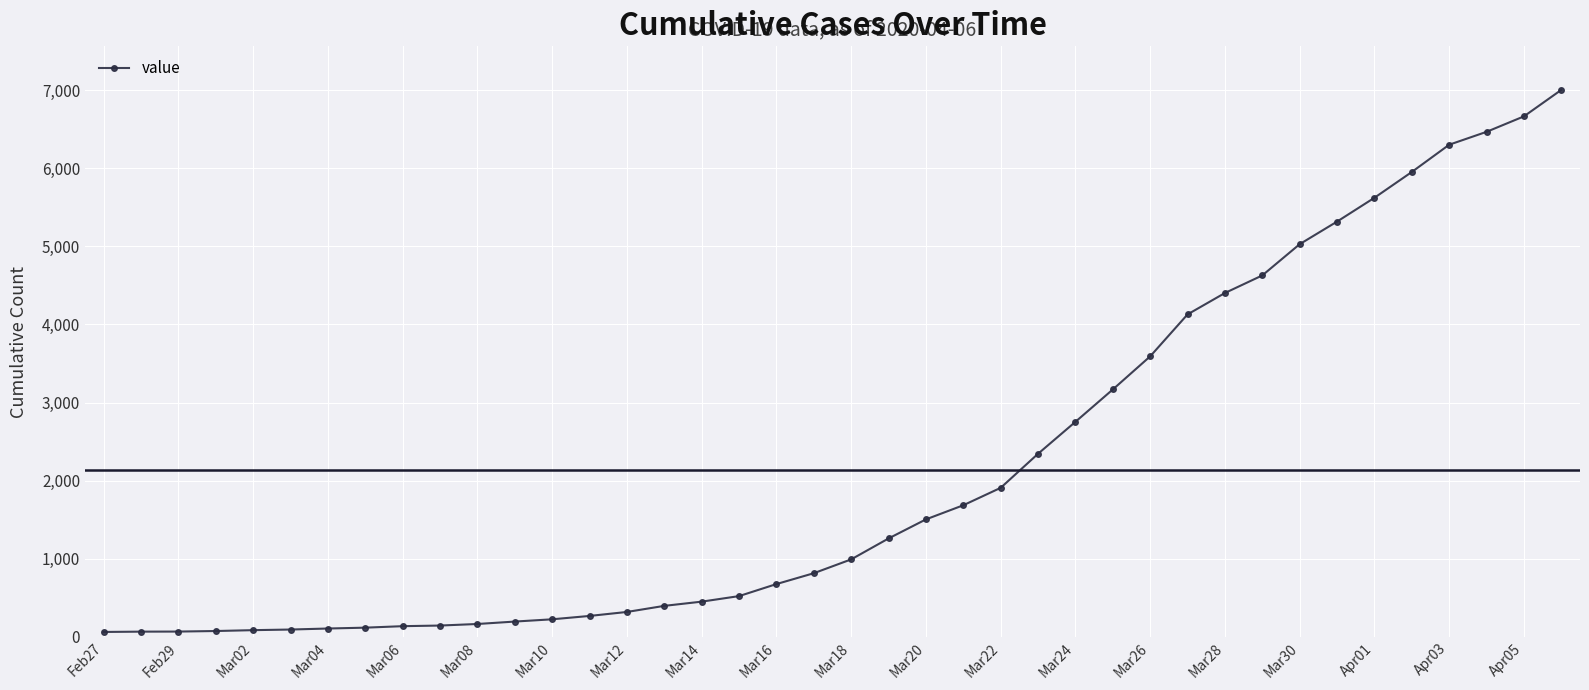

What is the difference between the second highest and minimum values?

6600